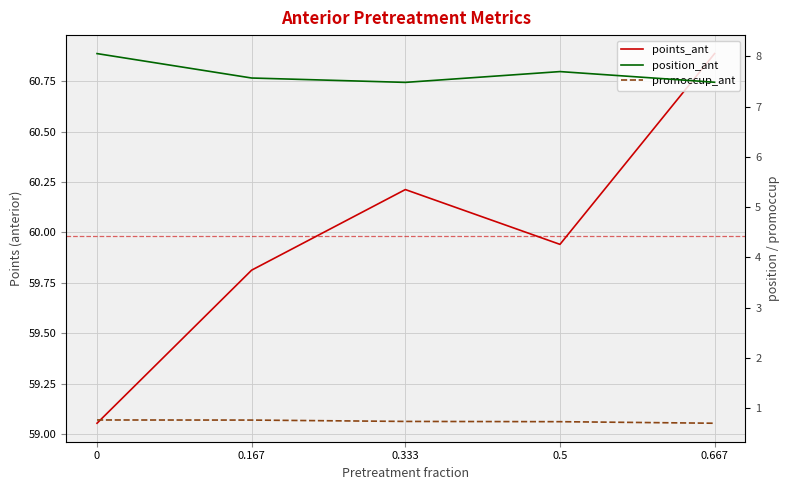

What position from the left is 0.333?

3